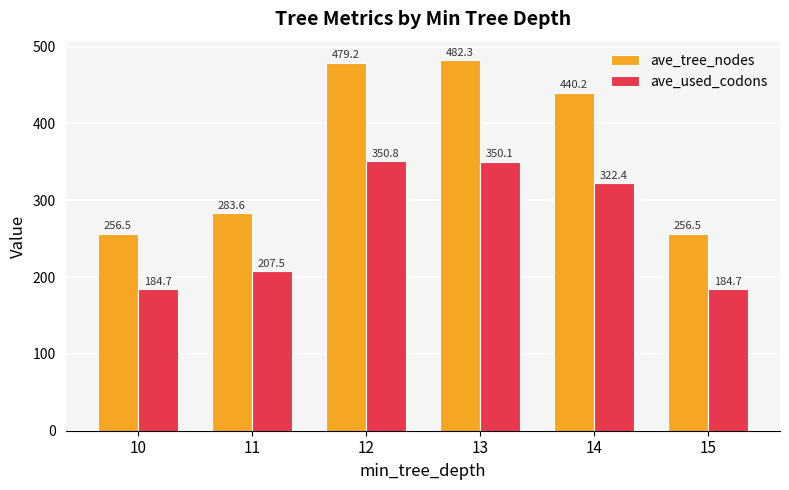

How many groups of bars are there?

6